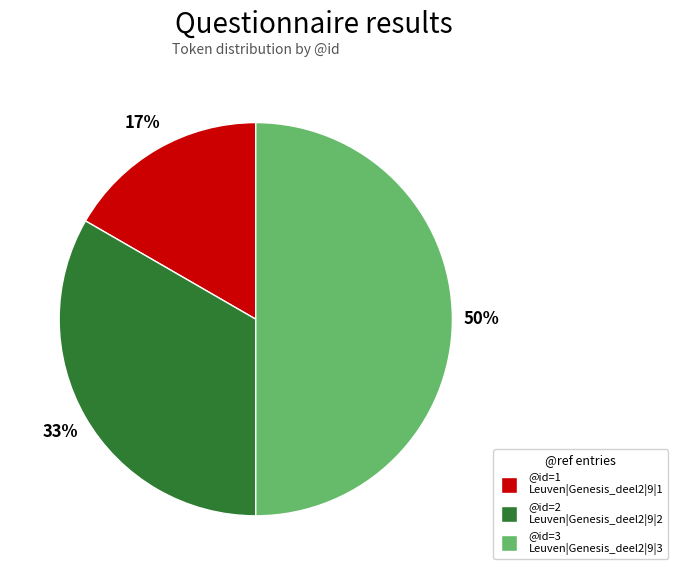

To the nearest percent, what is the difference between the largest and smallest slice percentages?

33%